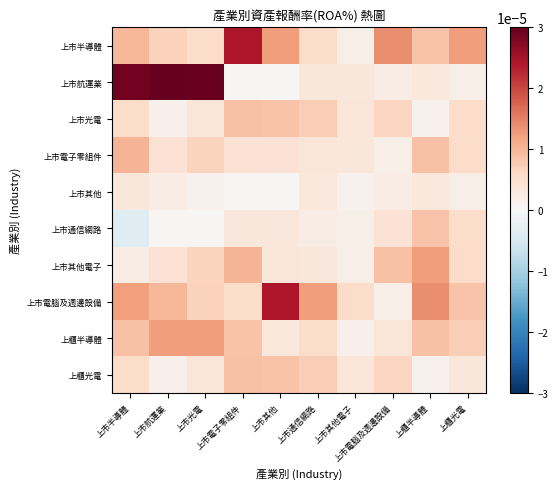

Between 上市航運業 and 上市其他電子, which series saw the biggest shift?

上市航運業